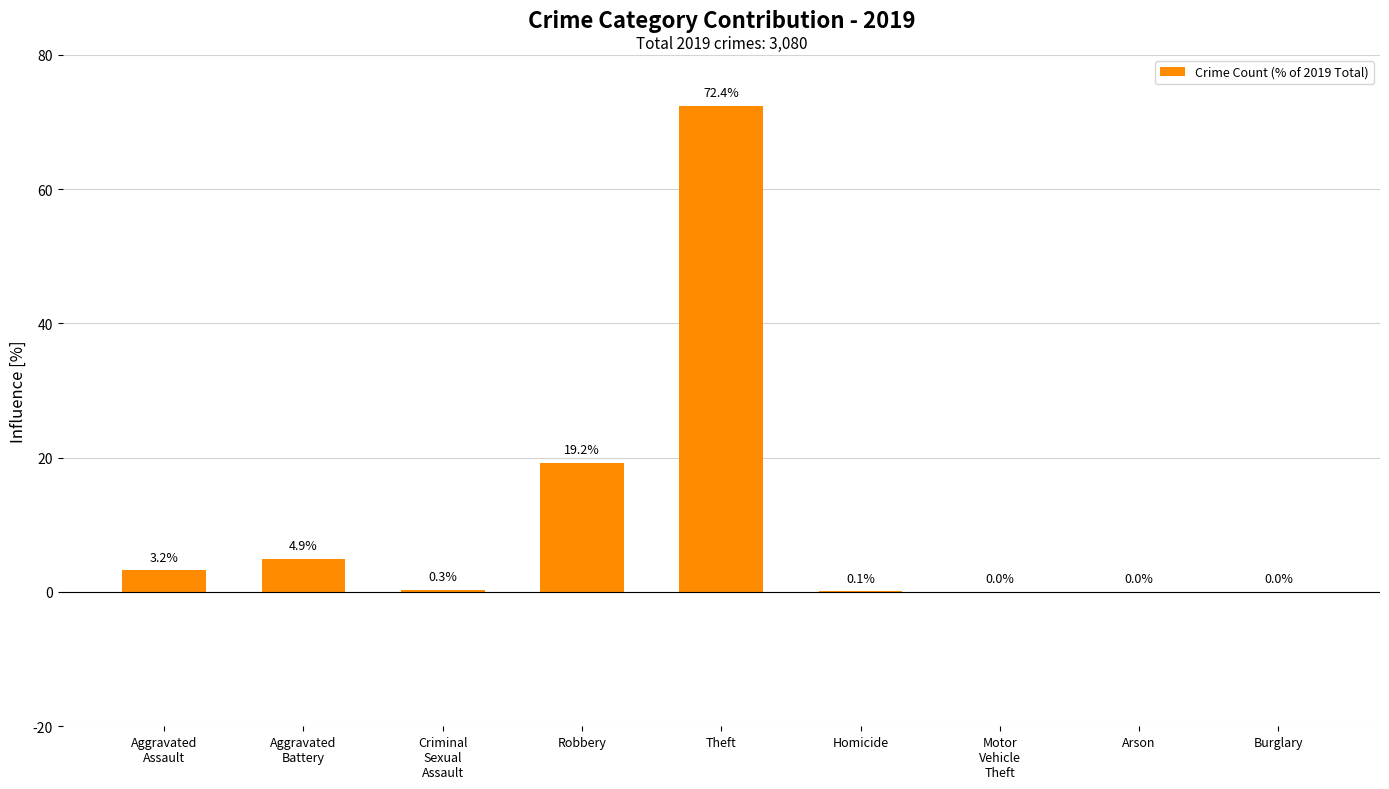

What is the sum of all values?

100.1